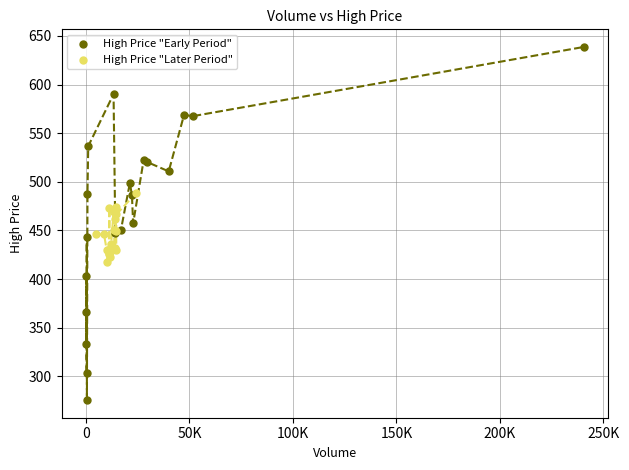

Which series reaches the minimum Y coordinate?

High Price "Early Period"